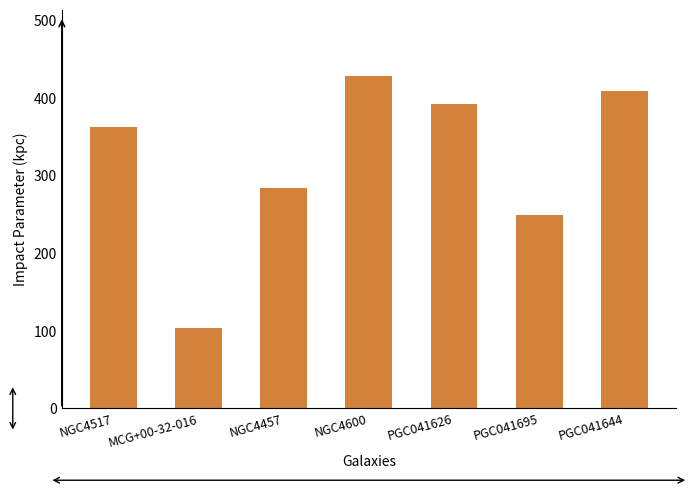

Which category has the lowest value across all series?

MCG+00-32-016